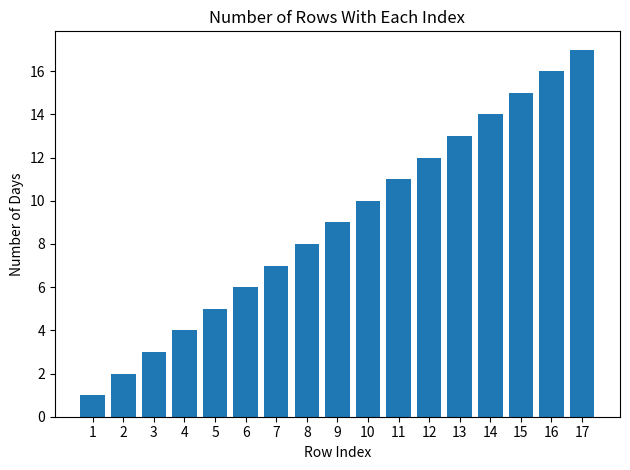

Read the value at 10, to the nearest 10.

10